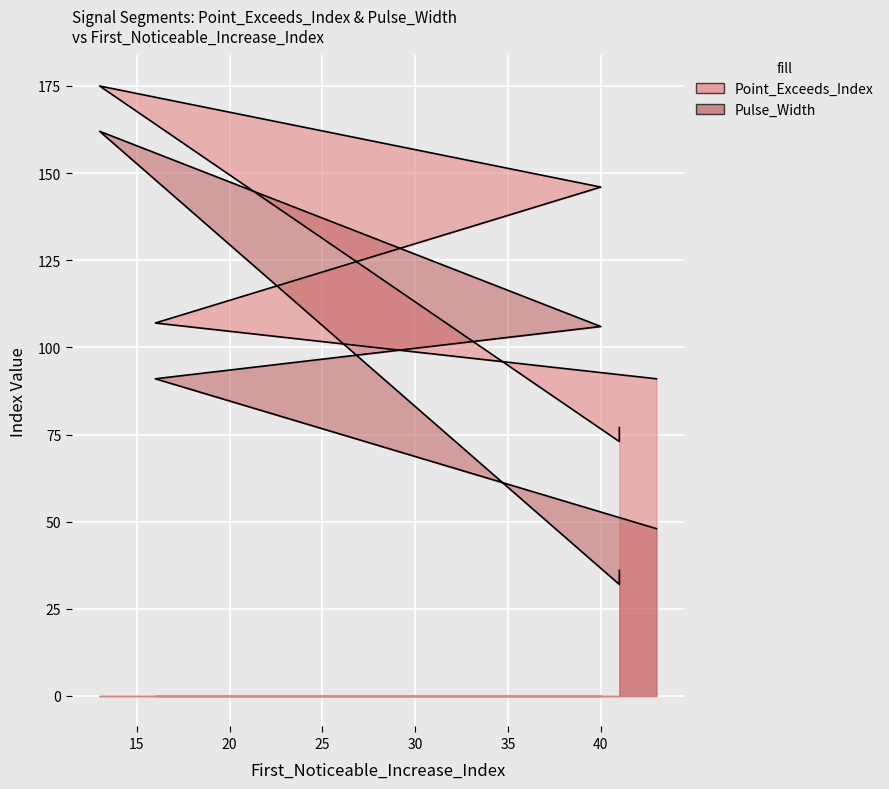

At which label does Point_Exceeds_Index first exceed 107?

13